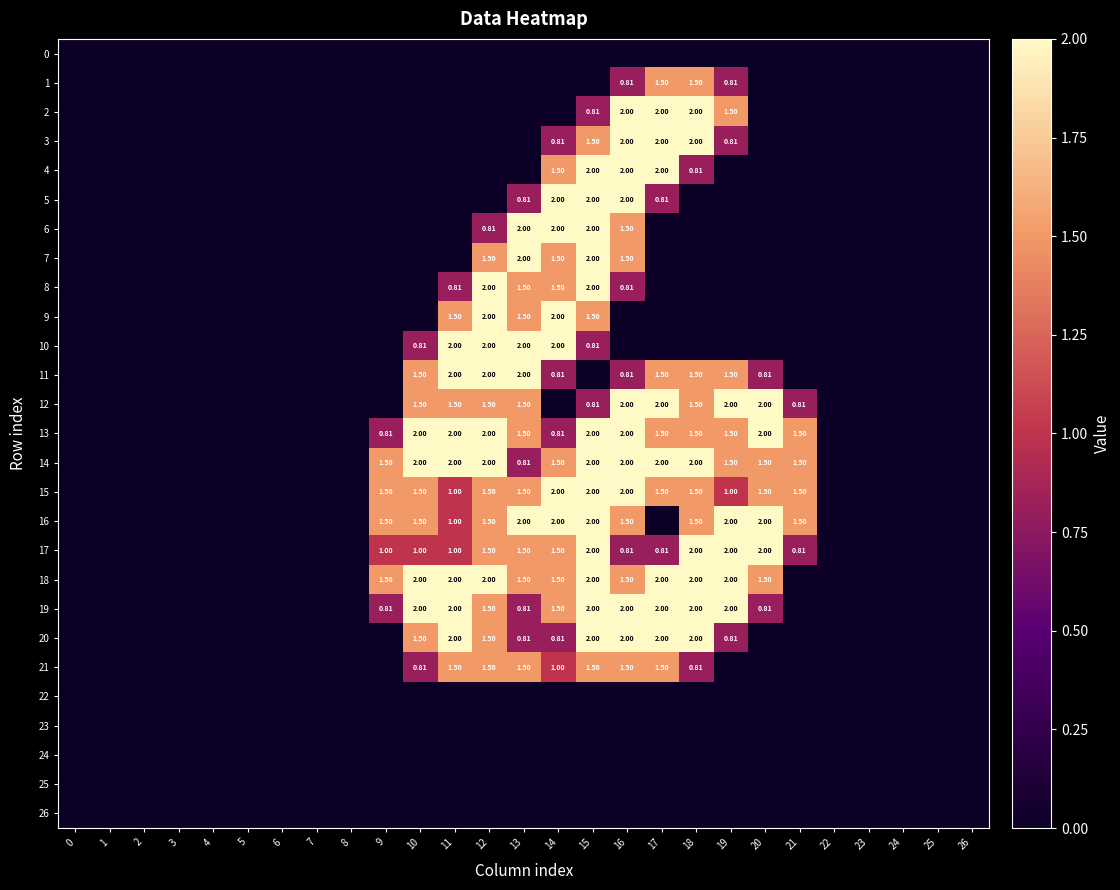

At how many categories does at least one series exceed 0?

13